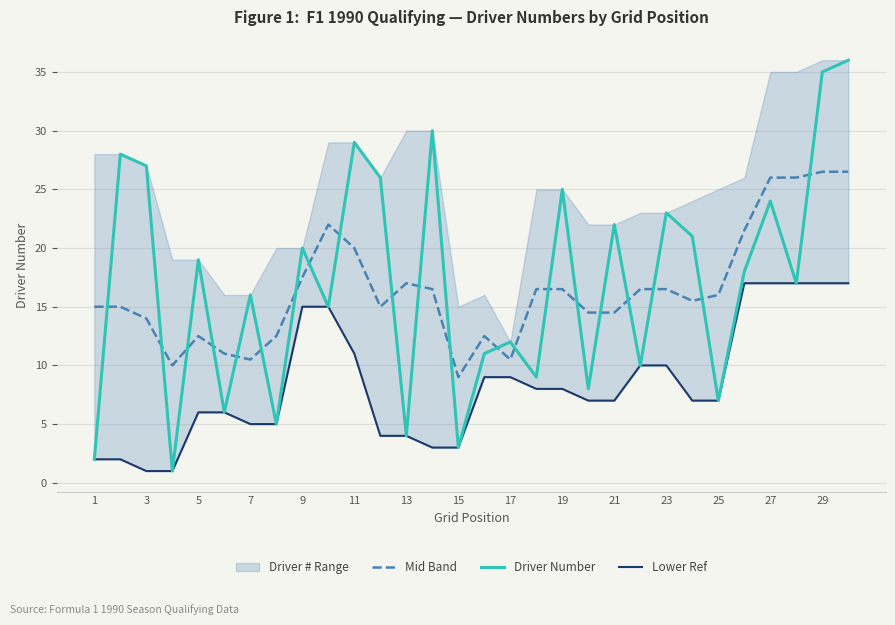

How many times do Mid Band and Driver Number cross each other?

21